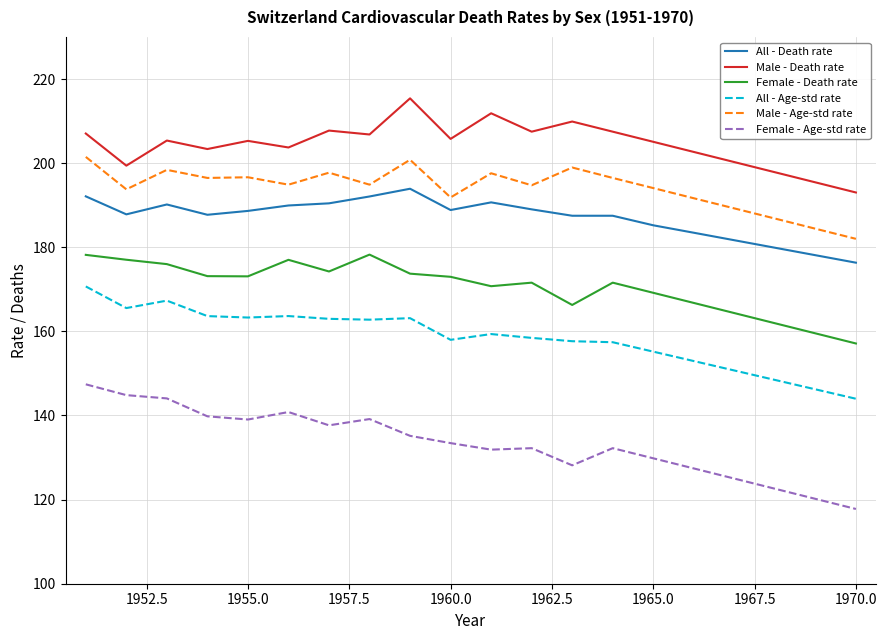

Which series has the widest spread of values?

Female - Age-std rate